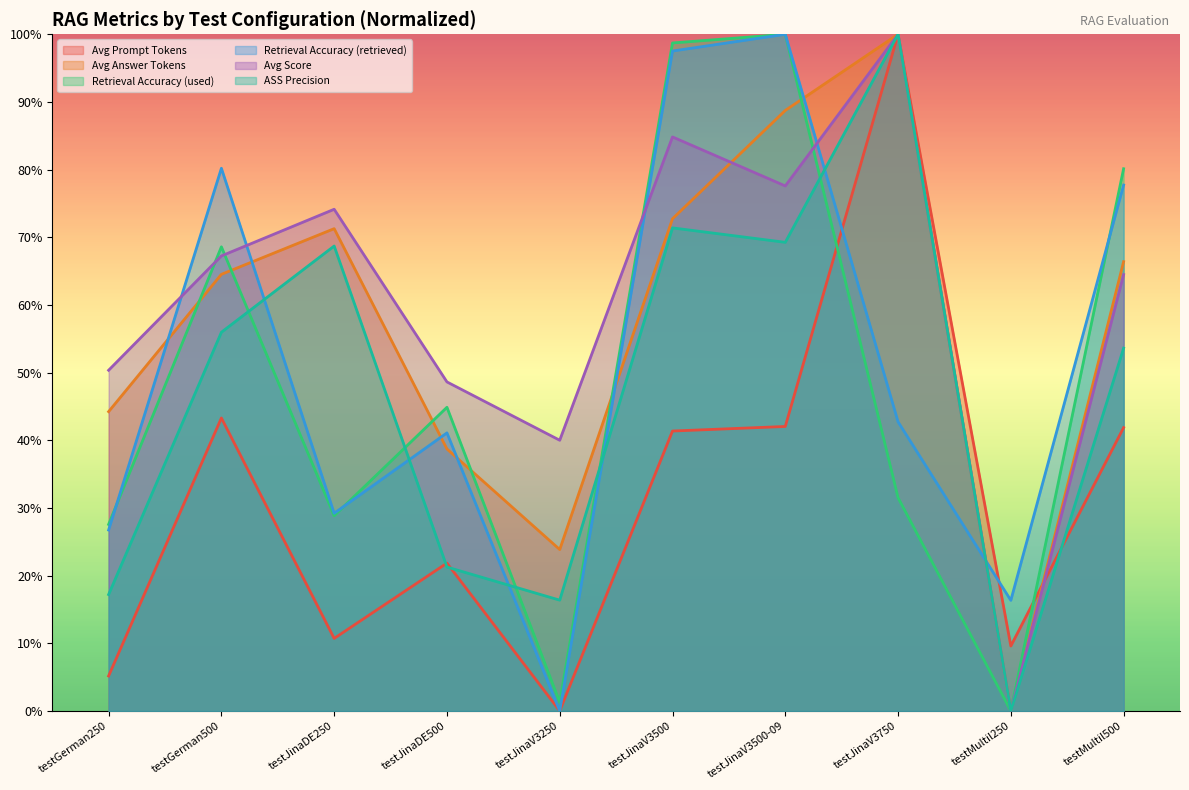

In Retrieval Accuracy (retrieved), how many points are lower than both neighbors (excluding endpoints)?

3